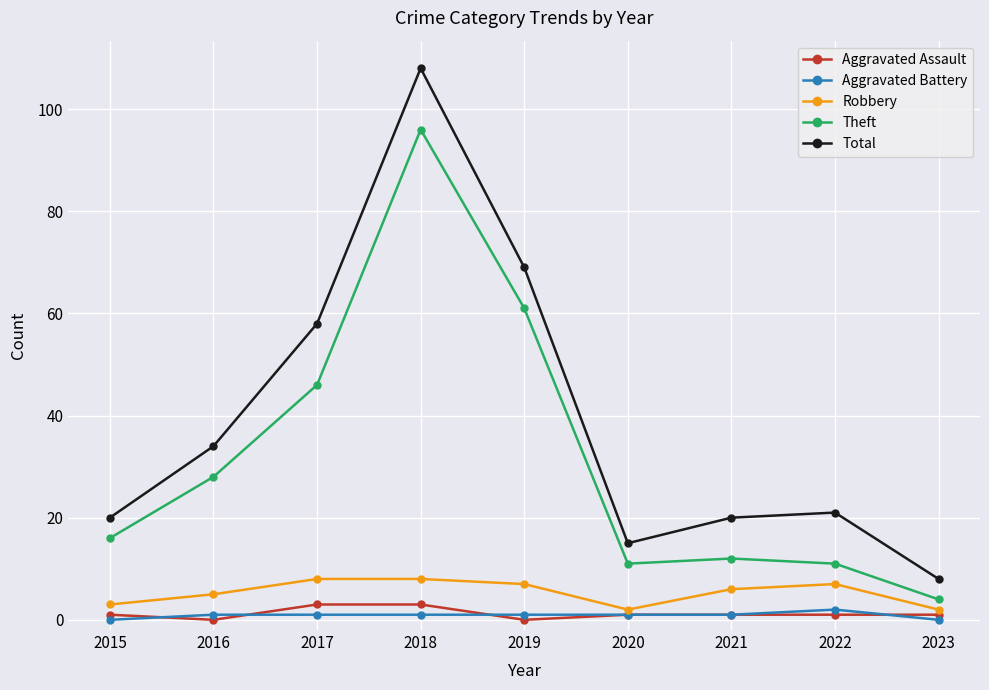

Rank the series by their maximum value, from lowest to highest.

Aggravated Battery, Aggravated Assault, Robbery, Theft, Total